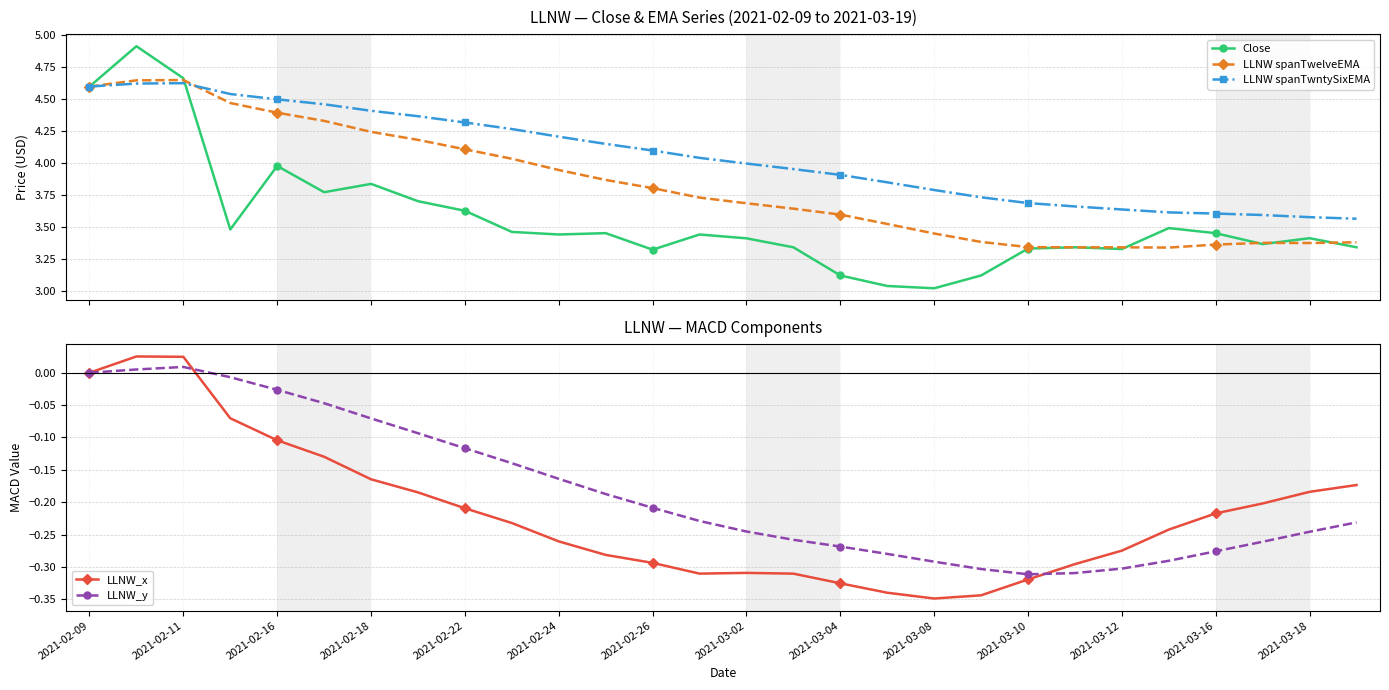

Is it true that LLNW_x equals 0.0 at 2021-02-09?

True